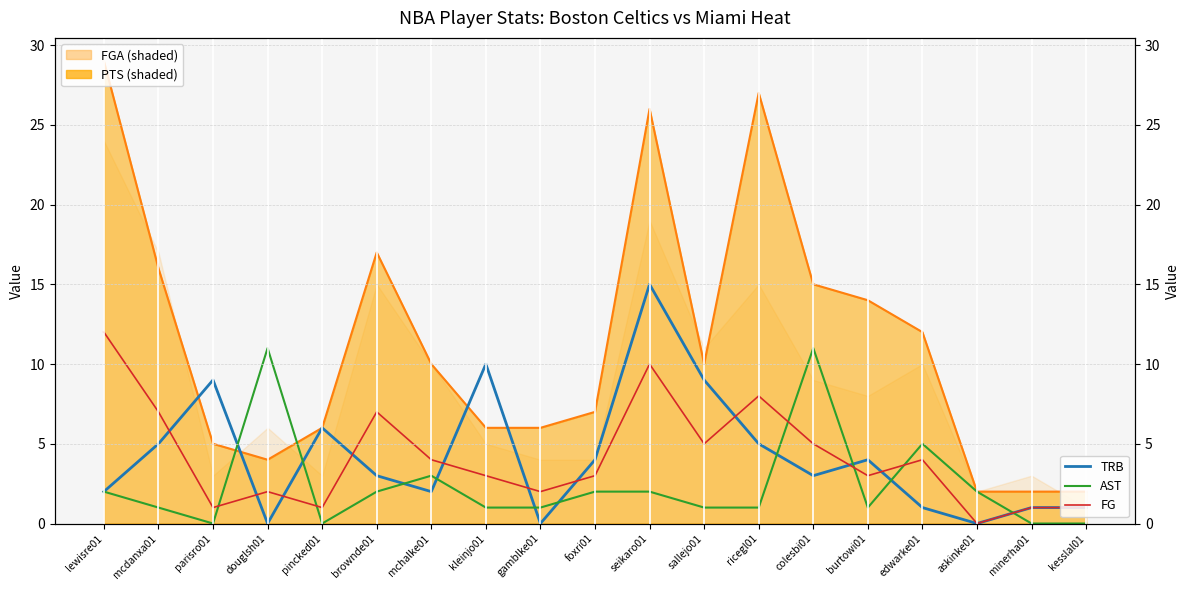

How many data points does each series have?

19